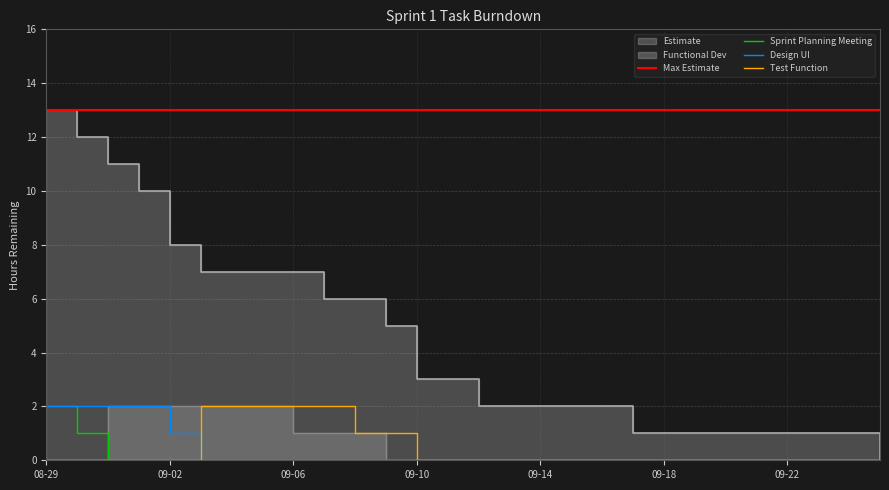

True or false: Test Function has a value of 0 at 09-14.

True